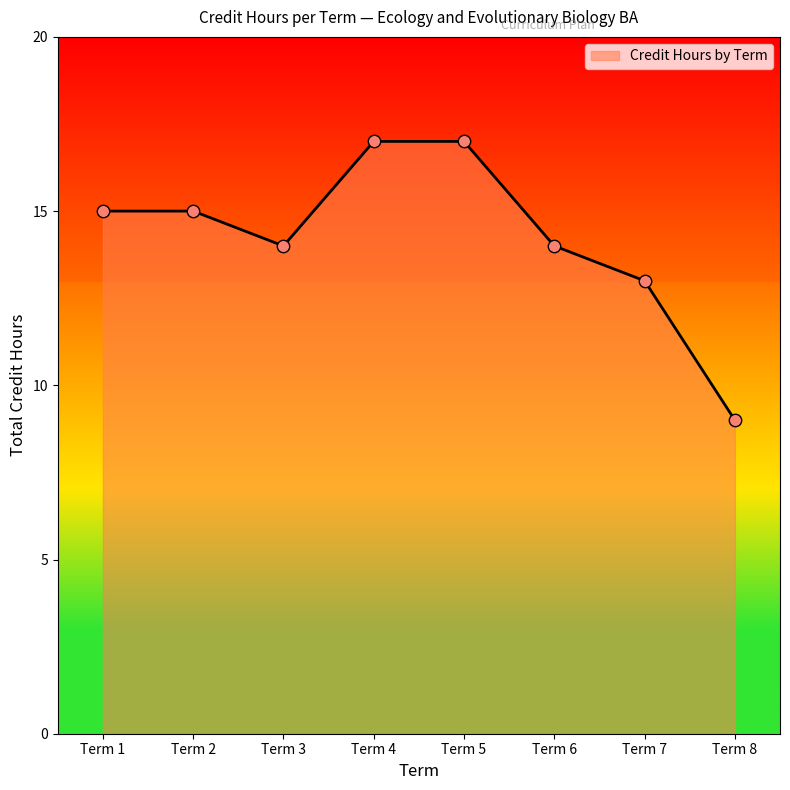

Approximately how many times larger is the value at Term 1 compared to Term 3?

1.1